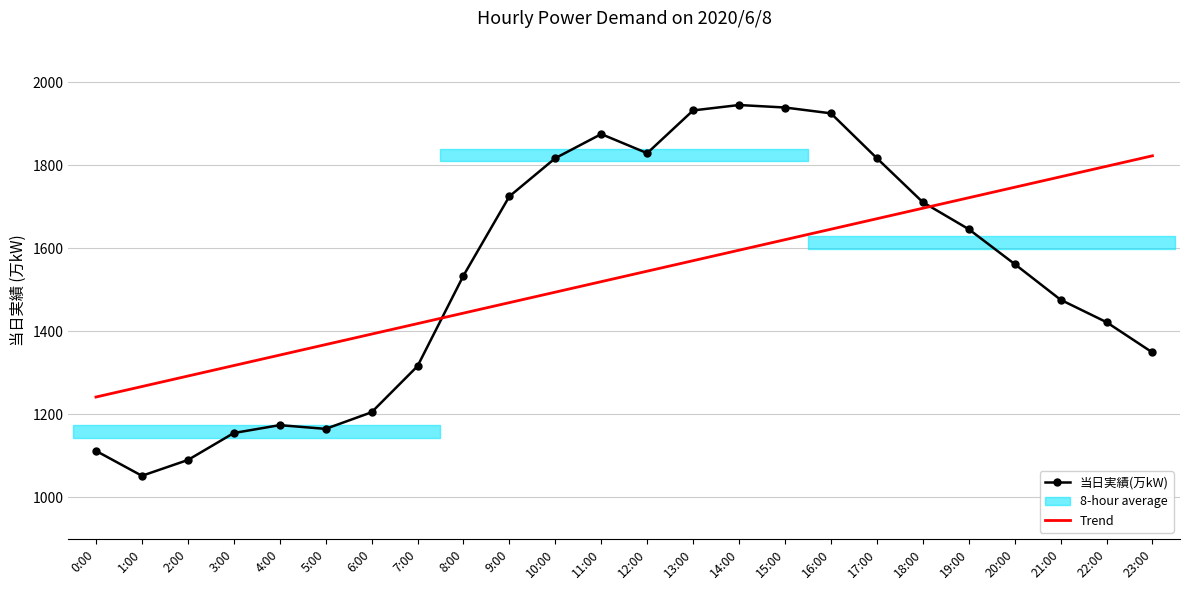

At which label does Trend first exceed 1544?

12:00